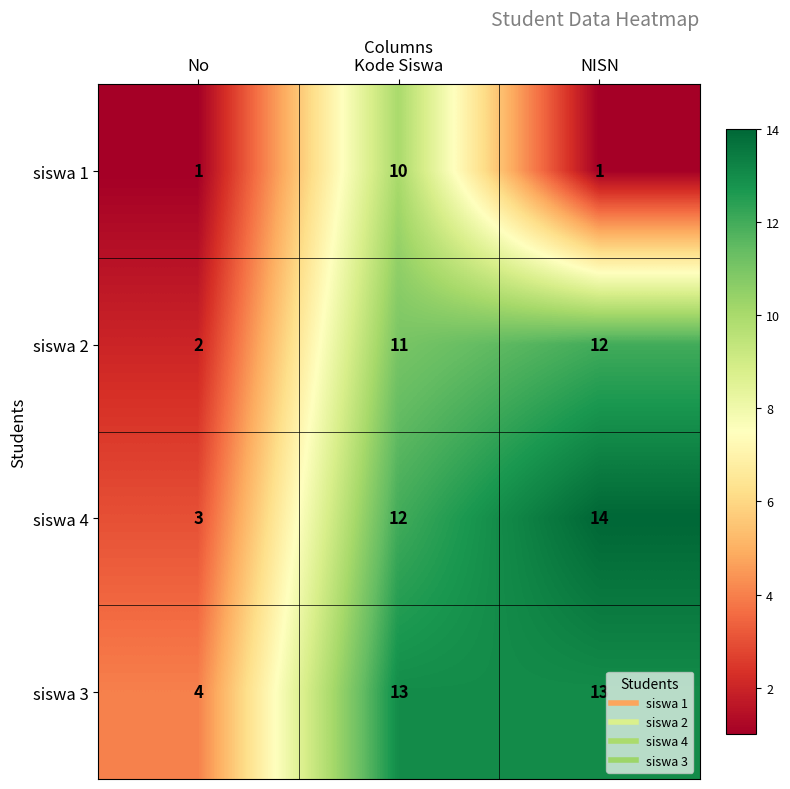

Which series changed the most between Kode Siswa and NISN?

siswa 1